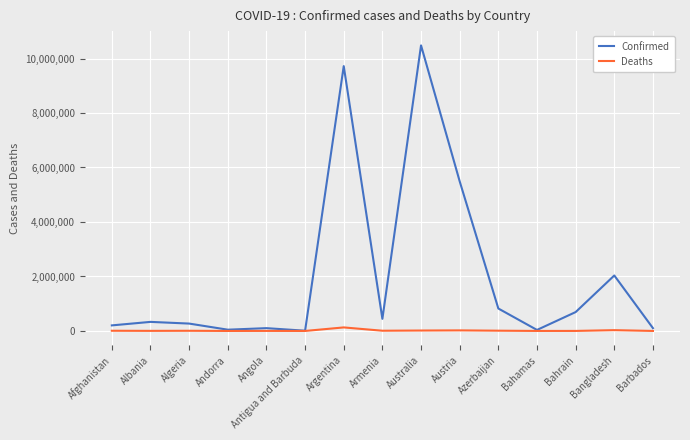

True or false: Confirmed has a value of 9106 at Antigua and Barbuda.

True